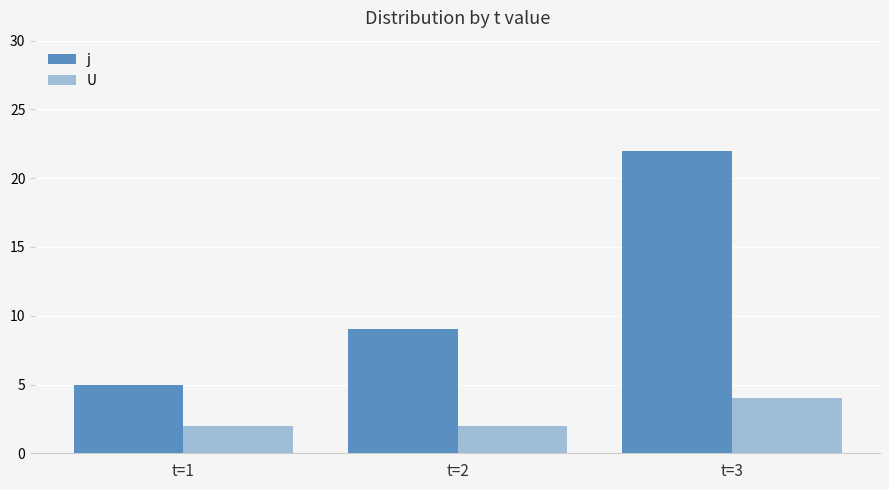

What is the average value of the j series?

12